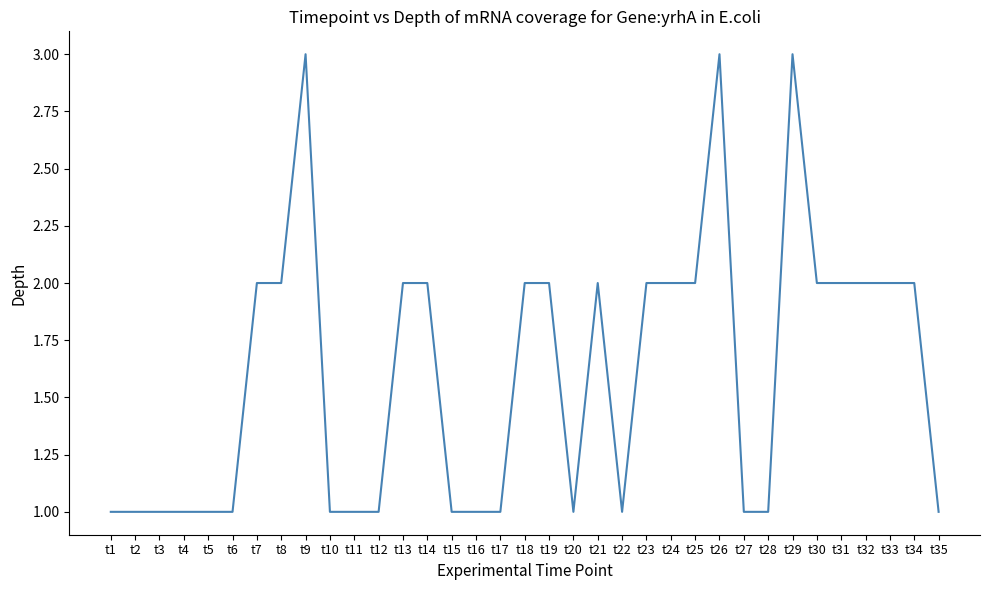

What value does the data have at t28?

1